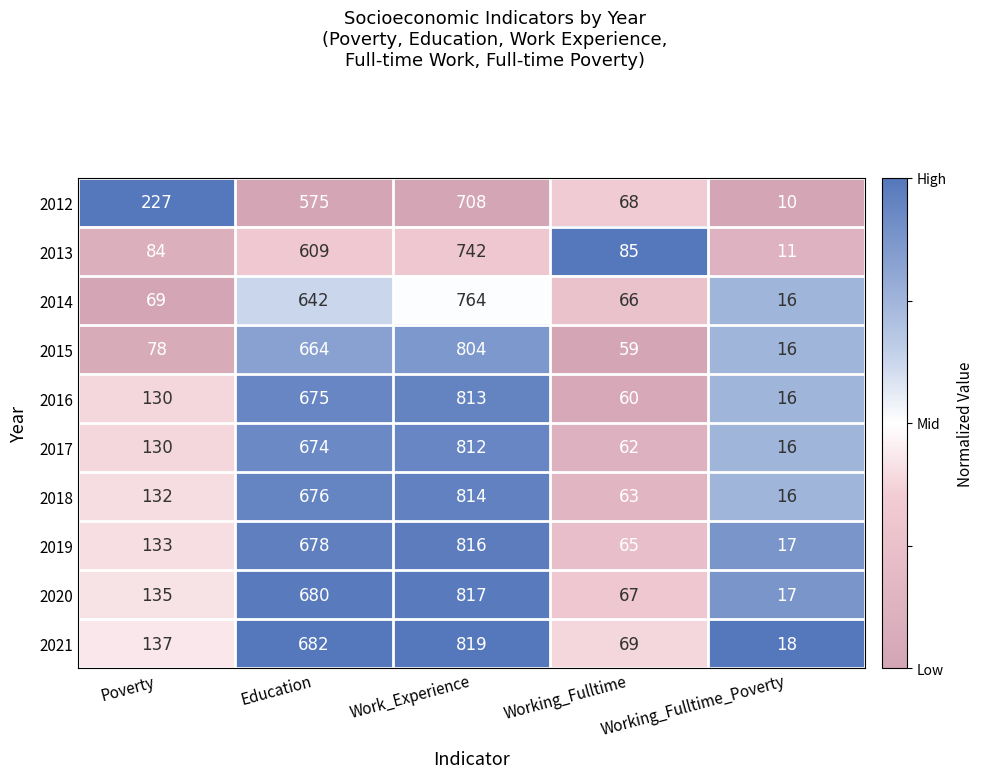

Between Poverty and Work_Experience, which series saw the biggest shift?

2015